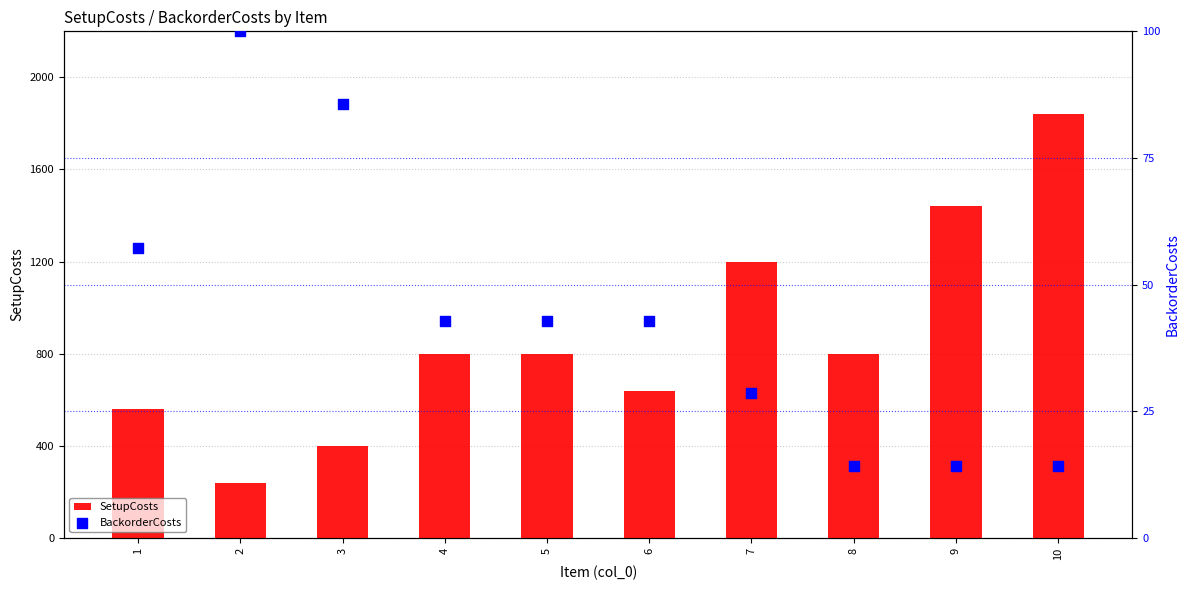

At which category is the sum across all series the highest?

10